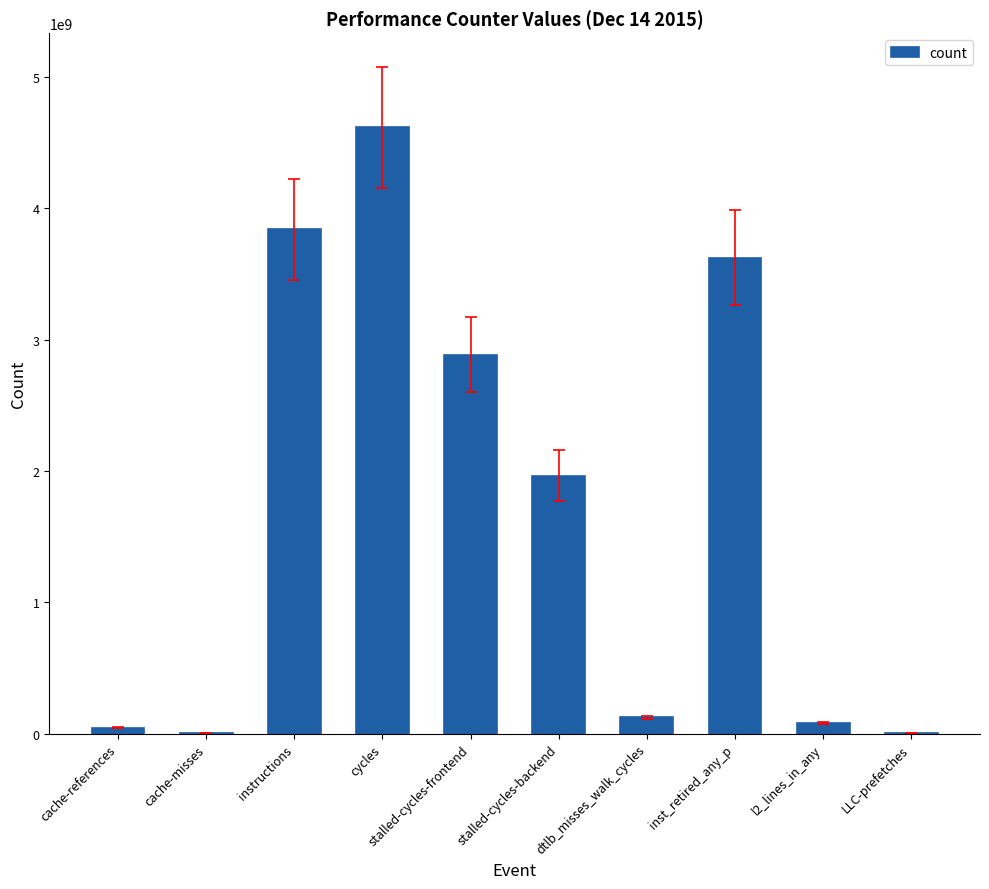

Does the chart contain stacked bars?

No